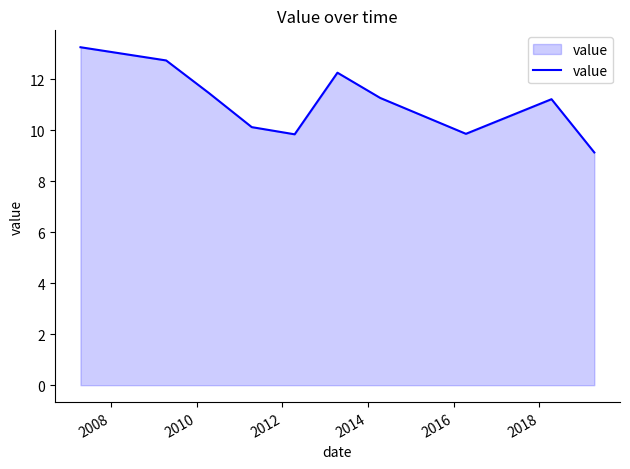

How many interior local peaks (higher than both neighbors) does the data have?

2